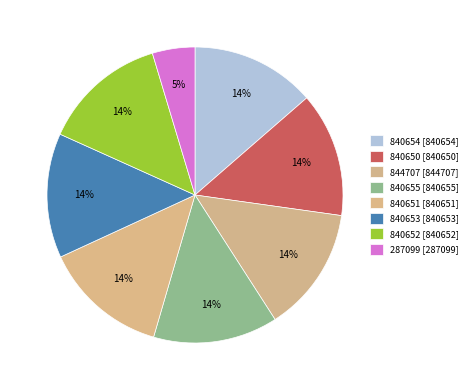

Is it true that 840655 is 14% of the pie?

True